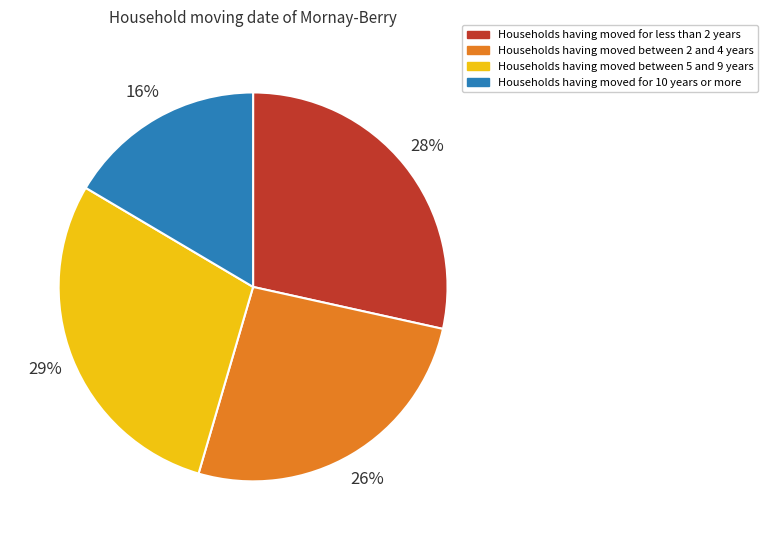

To the nearest percent, what is the average slice percentage?

25%